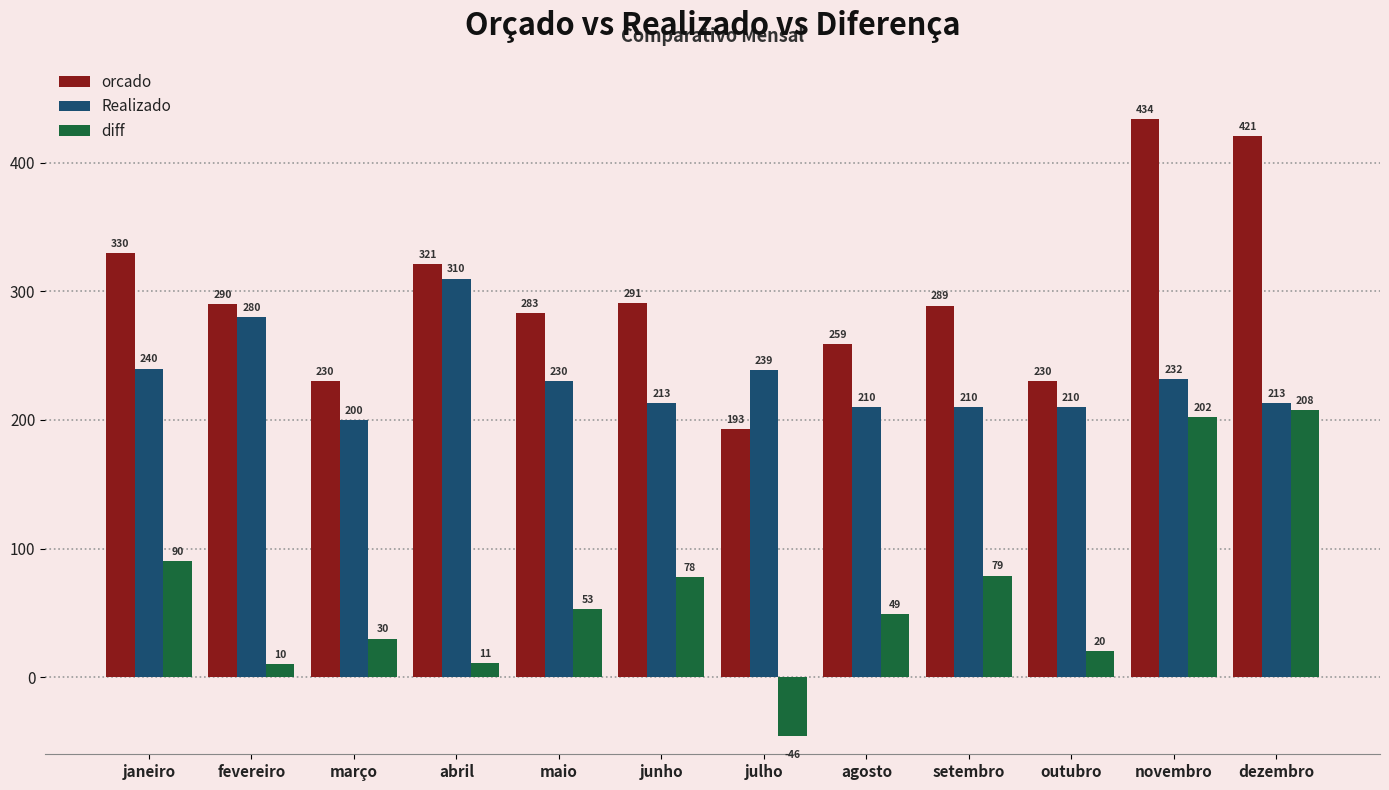

What is the difference between the maximum and minimum values in the orcado series?

241